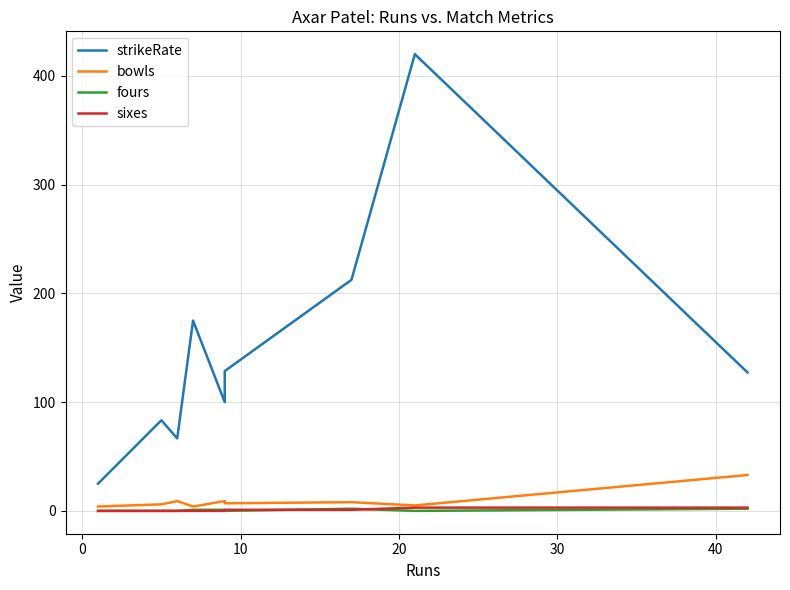

Reading left to right, transcribe all the data shown in this chart.

strikeRate: 25.0	83.3	66.7	175.0	100.0	128.6	212.5	212.5	420.0	420.0	127.3	127.3
bowls: 4.0	6.0	9.0	4.0	9.0	7.0	8.0	8.0	5.0	5.0	33.0	33.0
fours: 0.0	0.0	0.0	1.0	1.0	0.0	2.0	2.0	0.0	0.0	2.0	2.0
sixes: 0.0	0.0	0.0	0.0	0.0	1.0	1.0	1.0	3.0	3.0	3.0	3.0